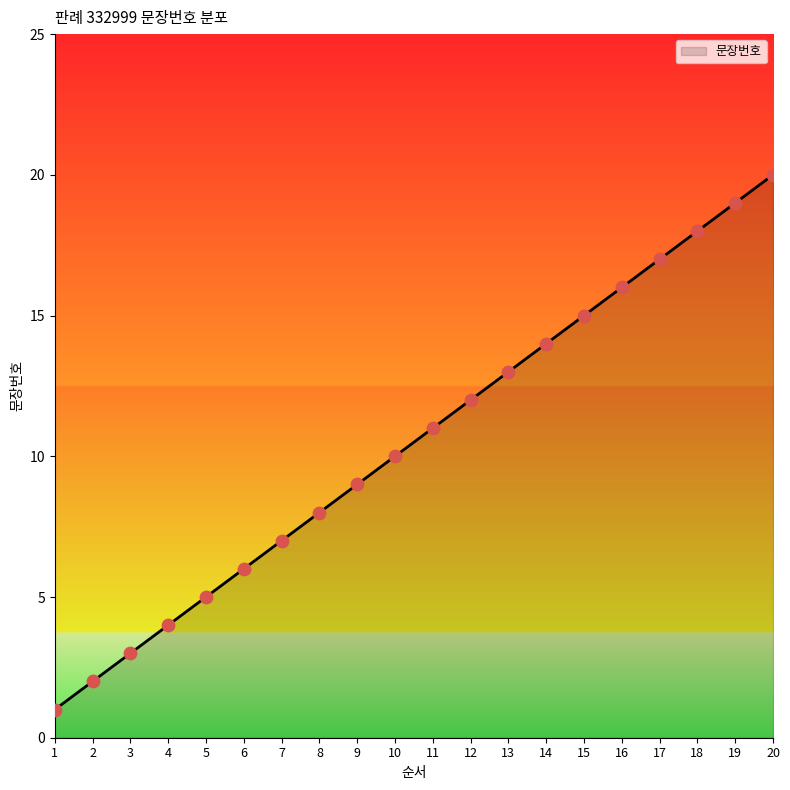

Approximately how many times larger is the value at 3 compared to 1?

3.0